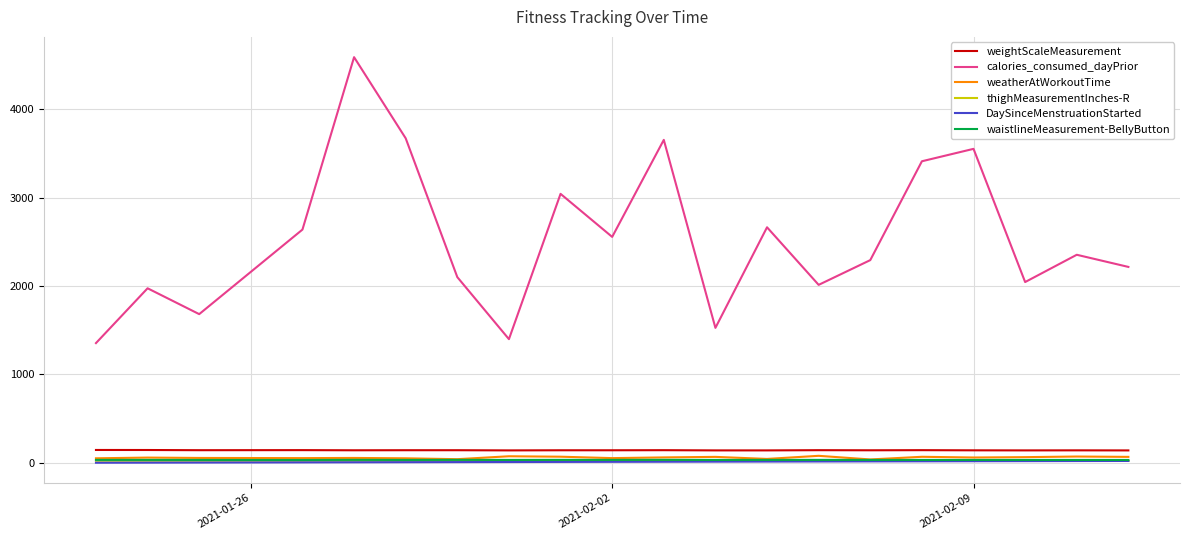

True or false: weightScaleMeasurement and weatherAtWorkoutTime intersect in this chart.

False